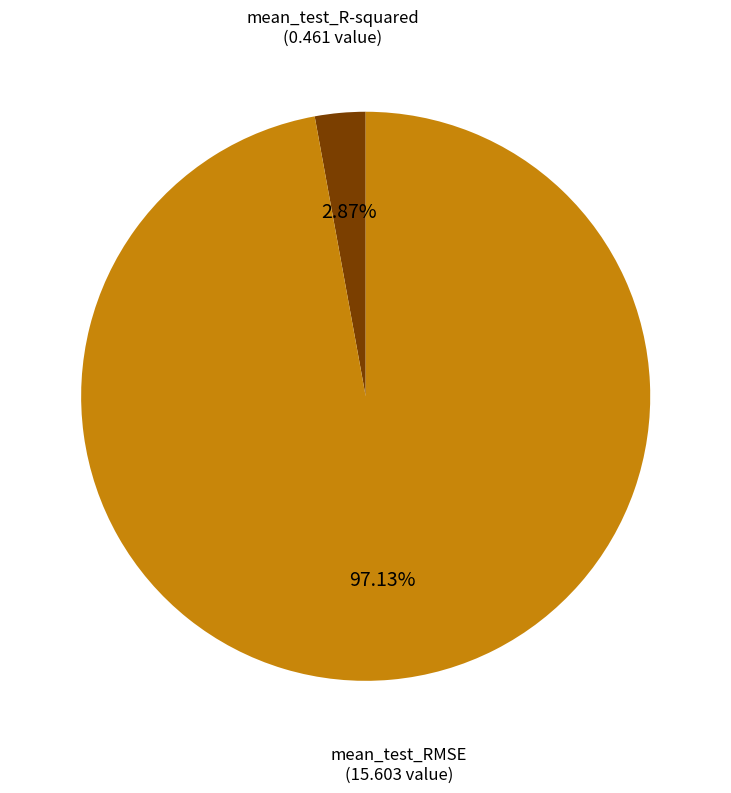

Is there a majority slice in this chart?

Yes